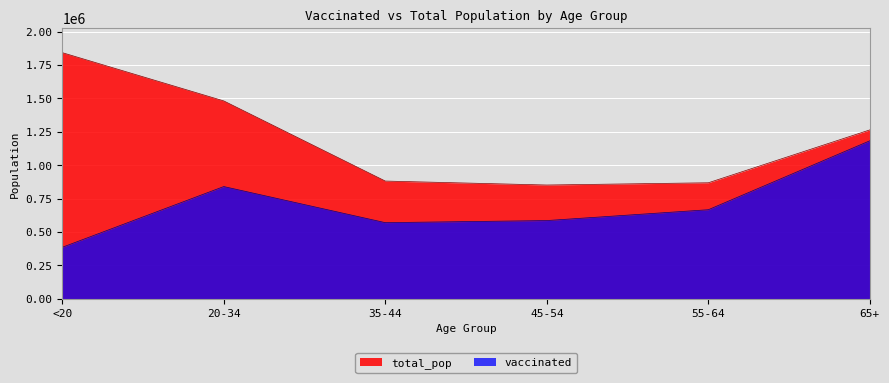

Which series has the widest spread of values?

total_pop